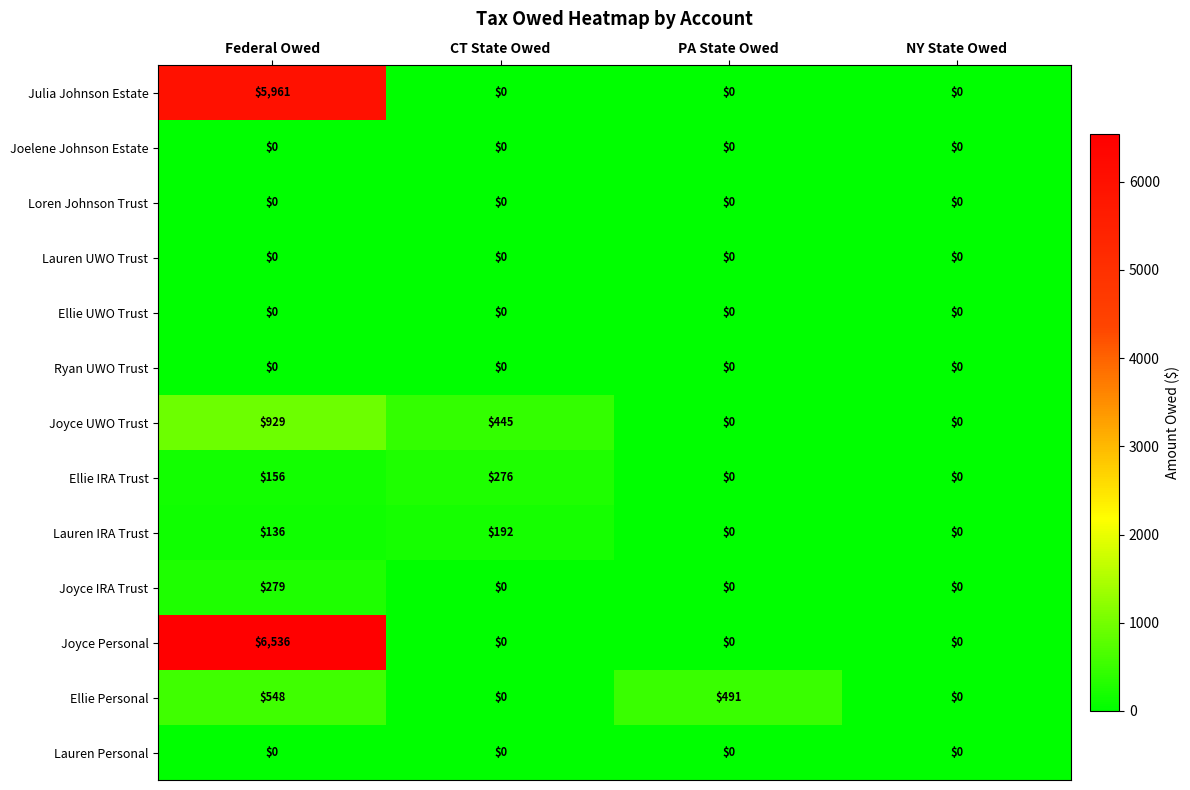

Which series has the largest total across all categories?

Joyce Personal